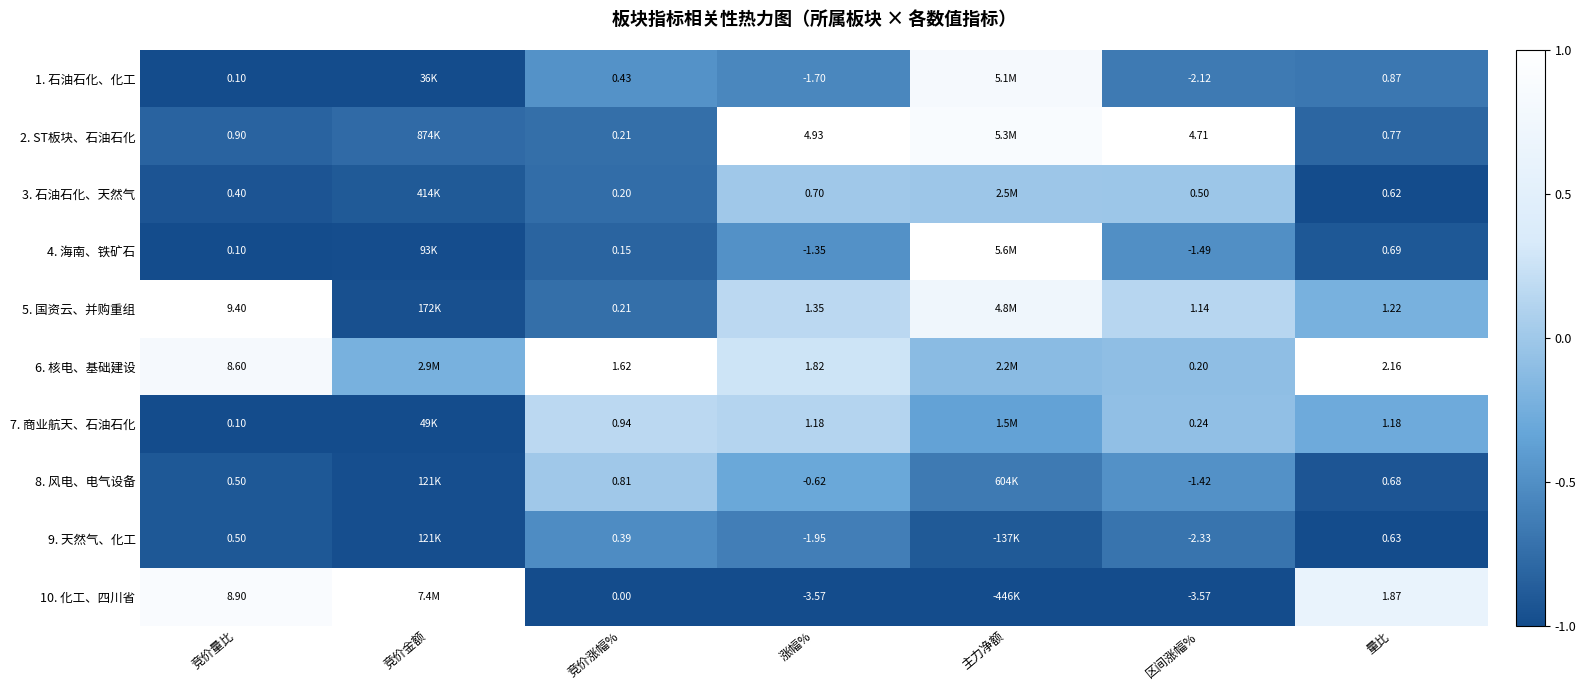

Is the value of 5. 国资云、并购重组 at 竞价量比 greater than the value of 4. 海南、铁矿石 at 区间涨幅%?

Yes